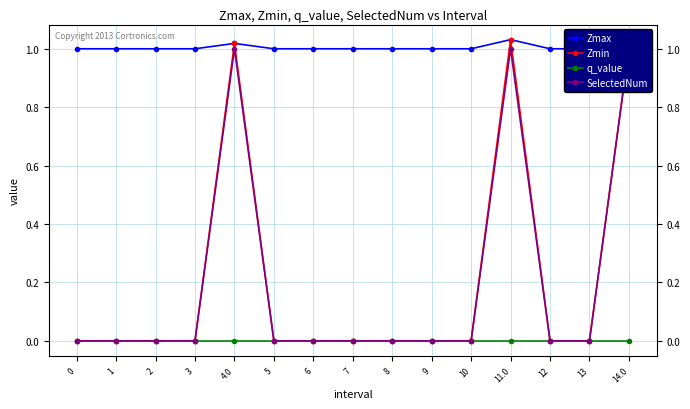

True or false: q_value and Zmin intersect in this chart.

False